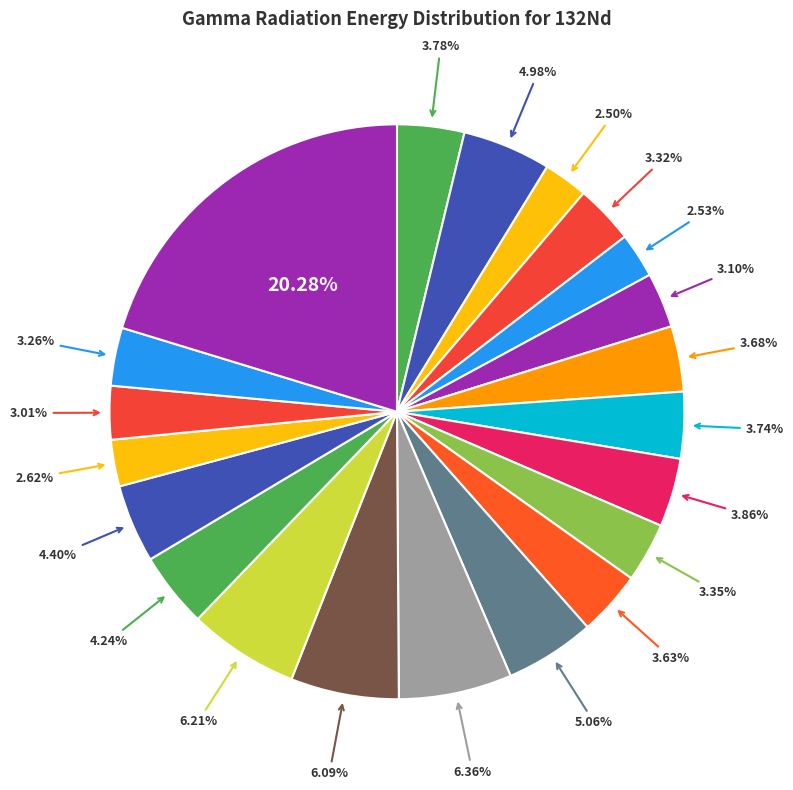

How many slices are in this pie chart?

21